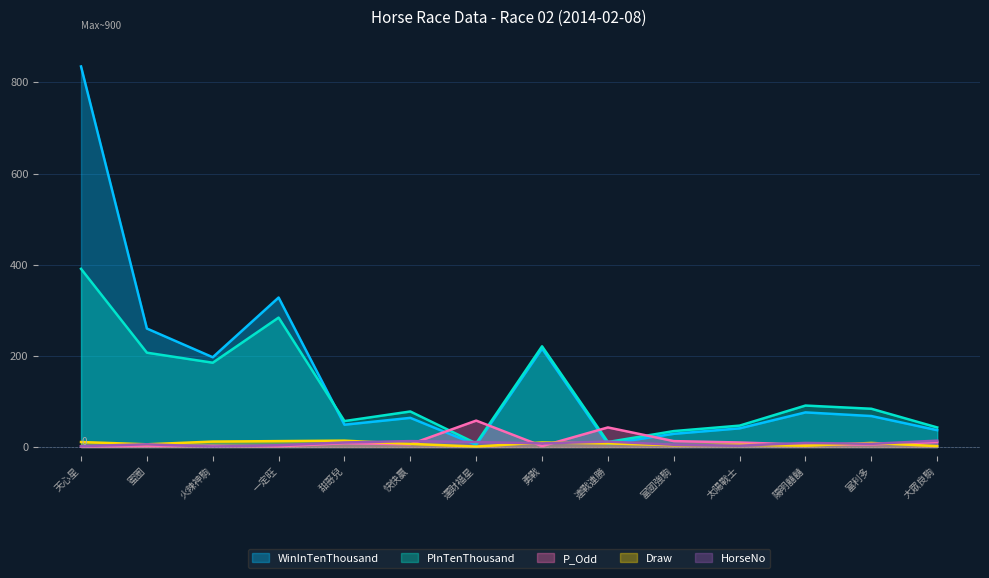

Does the chart have visible grid lines?

Yes